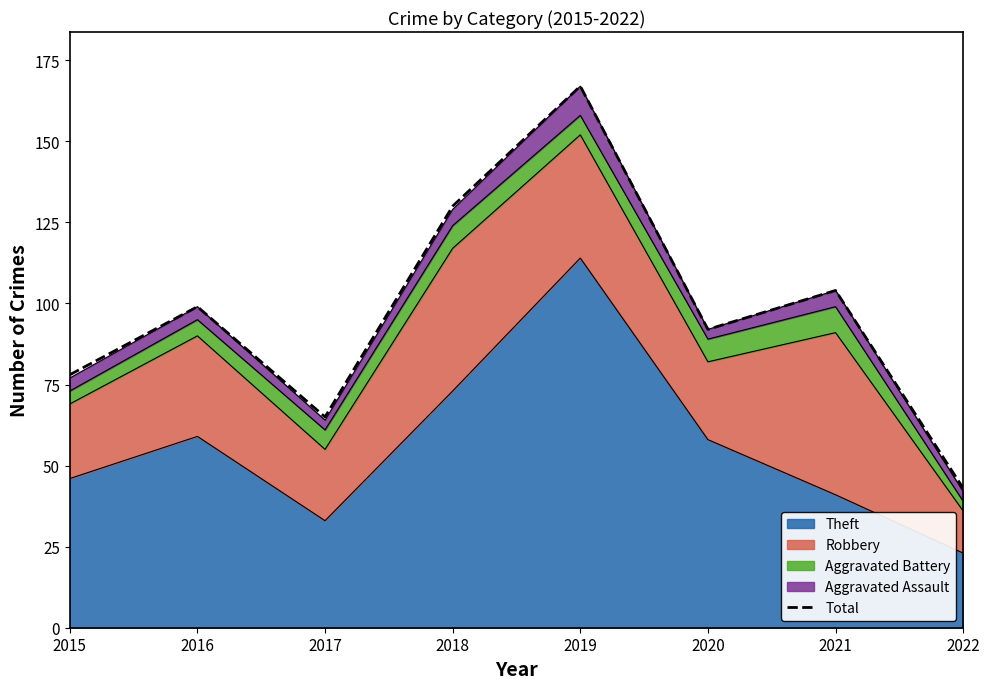

What is the value of the 2nd point from the left?

99